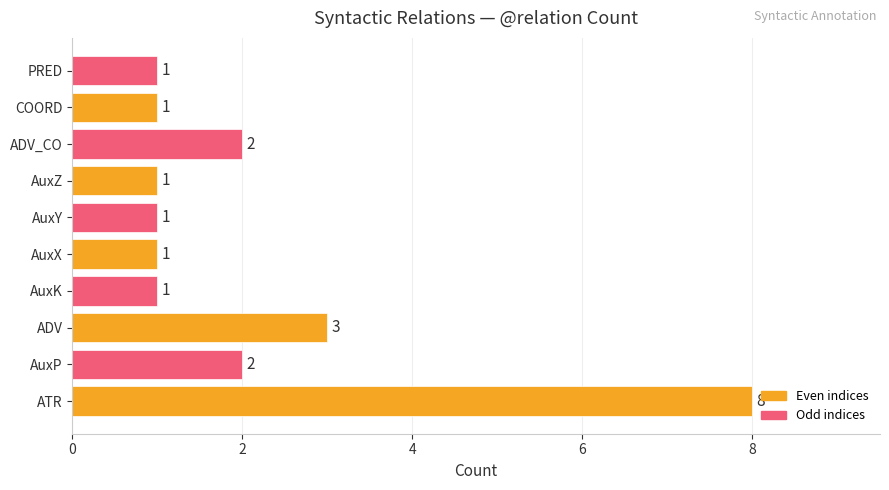

What is the minimum value shown in the chart?

1